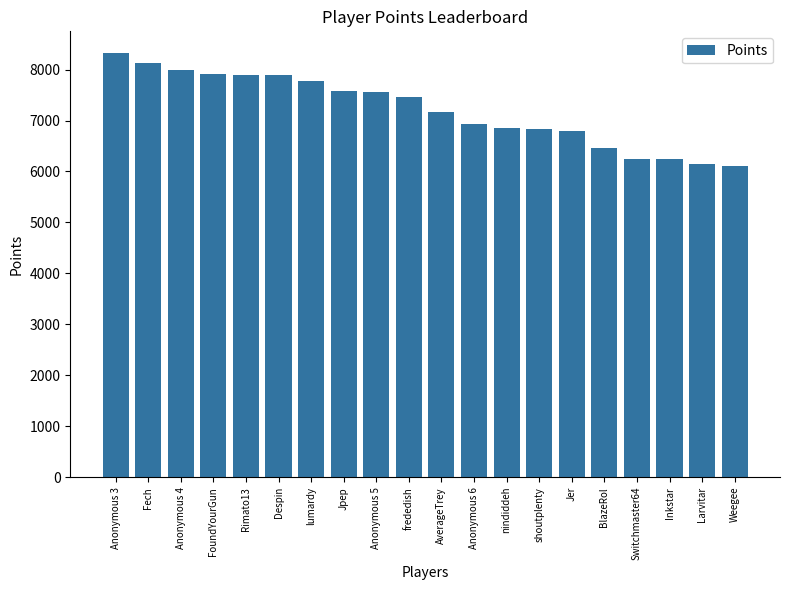

At which label does the data first exceed 7464?

Anonymous 3